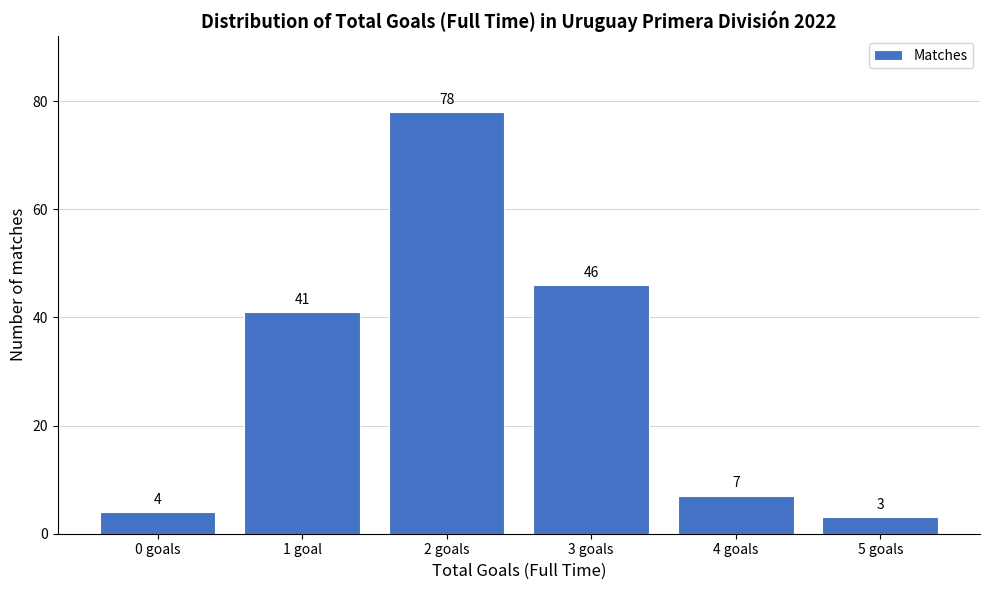

Reading left to right, transcribe all the data shown in this chart.

4	41	78	46	7	3